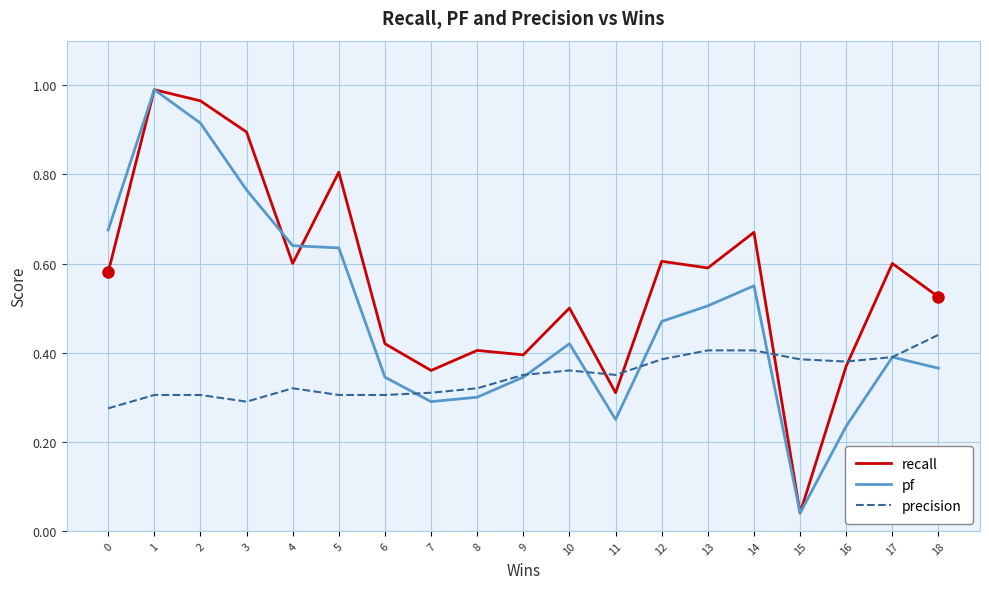

True or false: pf has a value of 0.1 at 11.

False